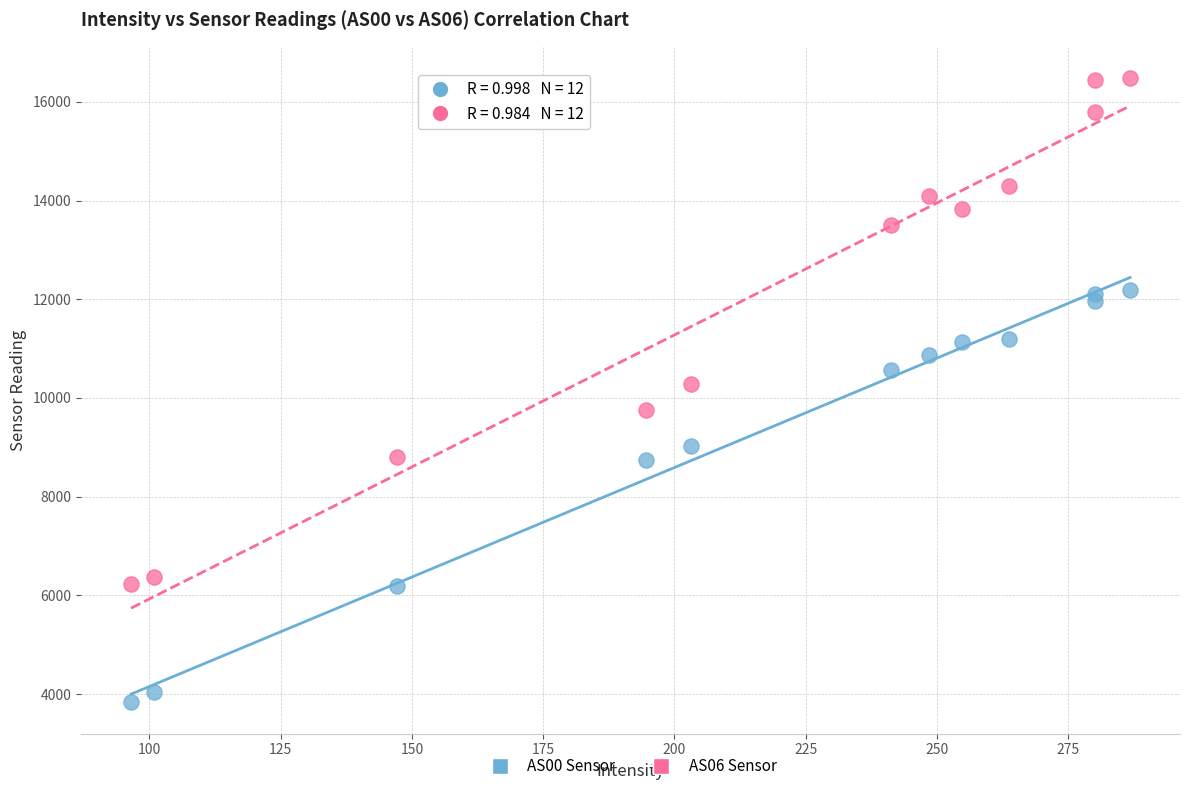

Across all data points, what is the range of Y values (max minus min)?

12656